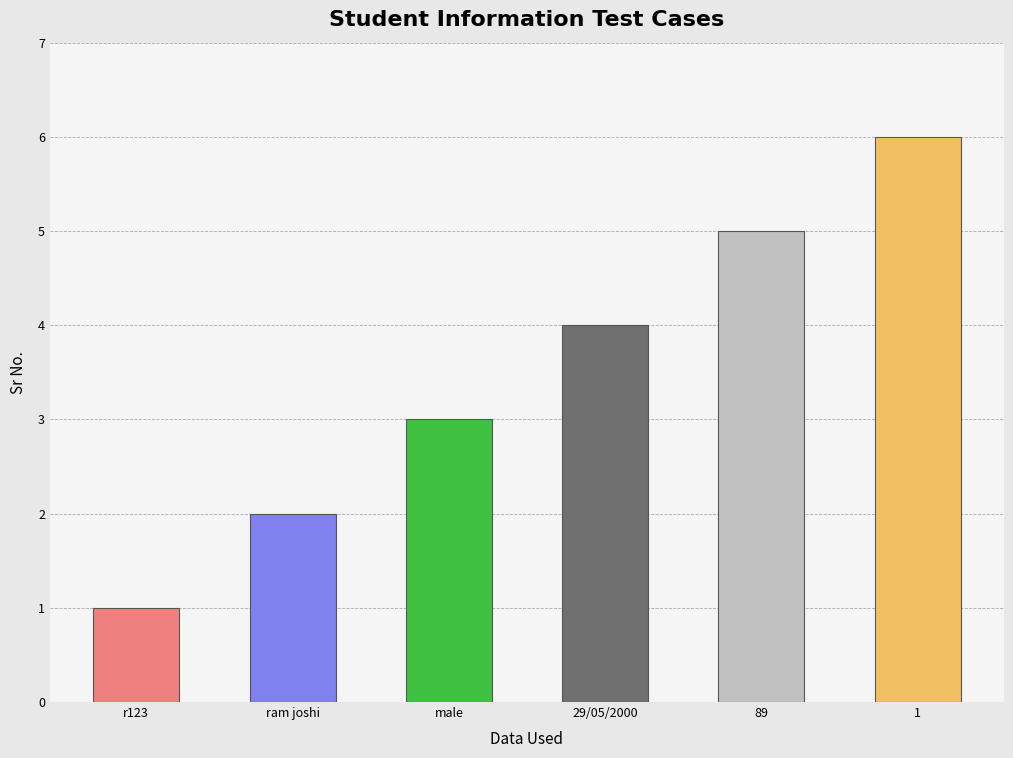

What position from the right is male?

4